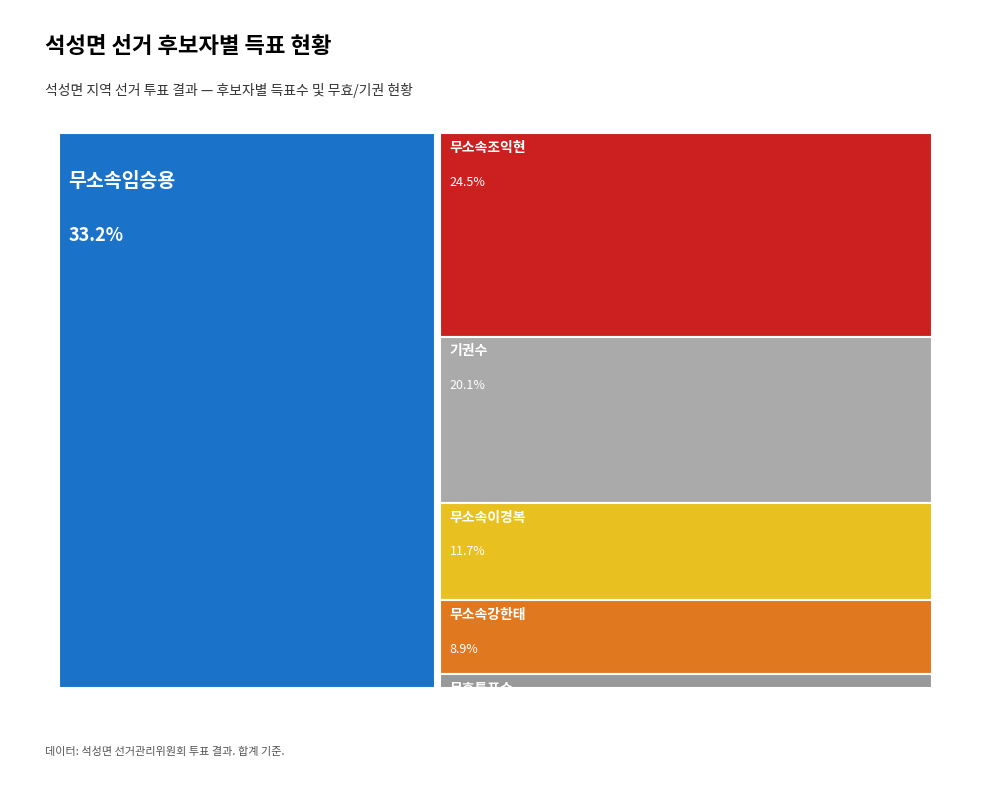

What is the average value of the 무효투표수 series?

27